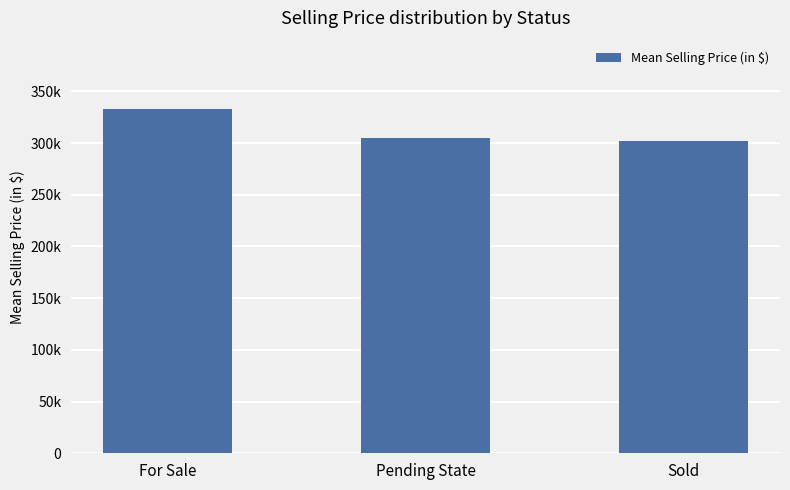

Does the chart contain any negative values?

No